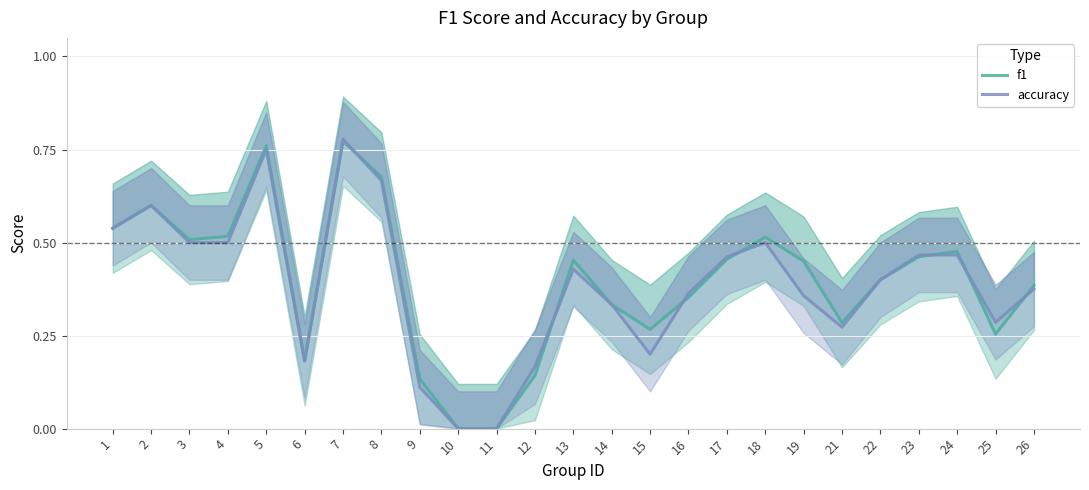

At which category is the sum across all series the highest?

7